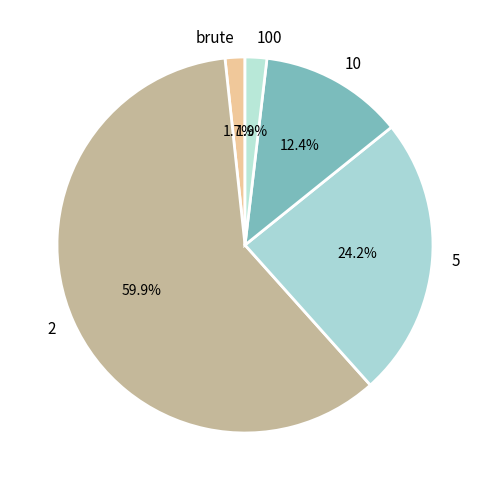

Which slice represents more than half of the pie?

2